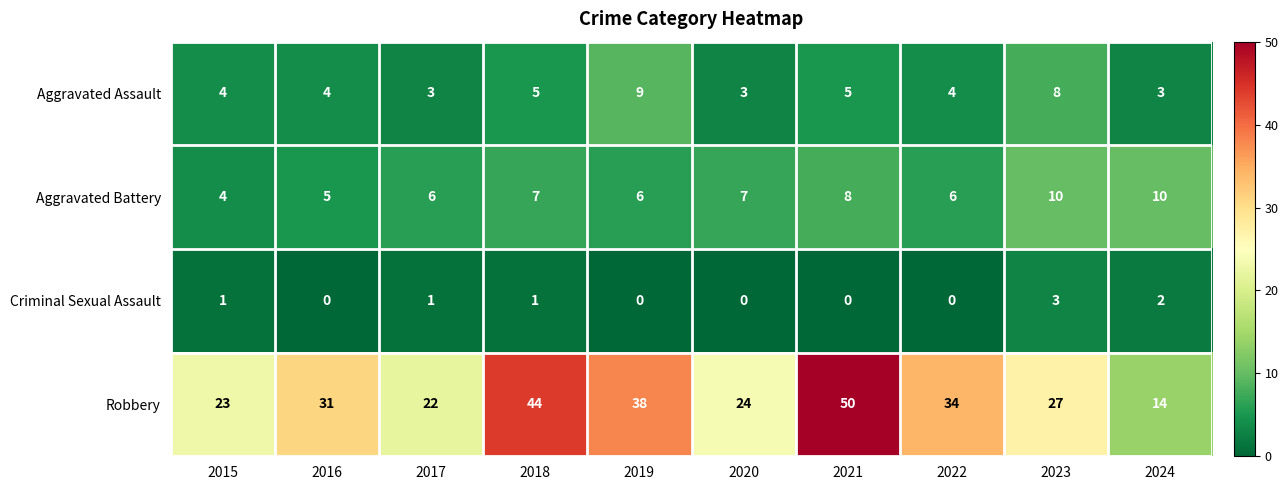

What is the difference between the Aggravated Battery values at 2015 and 2023?

6